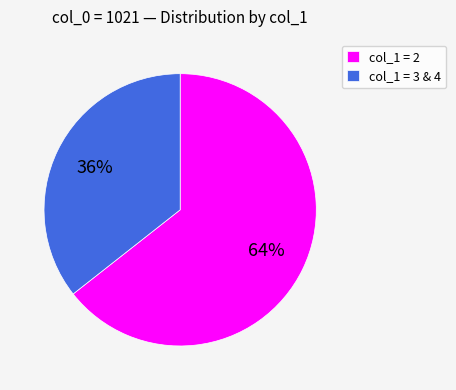

Is it true that col_1 = 2 is 64% of the pie?

True